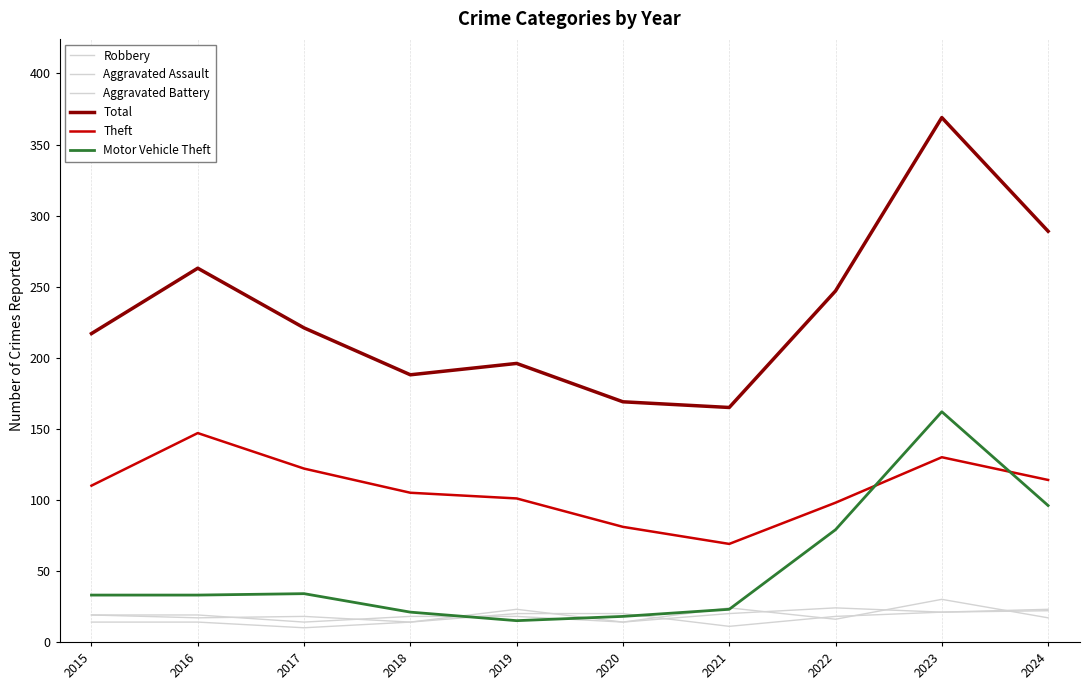

At which label does Theft first exceed 110?

2016